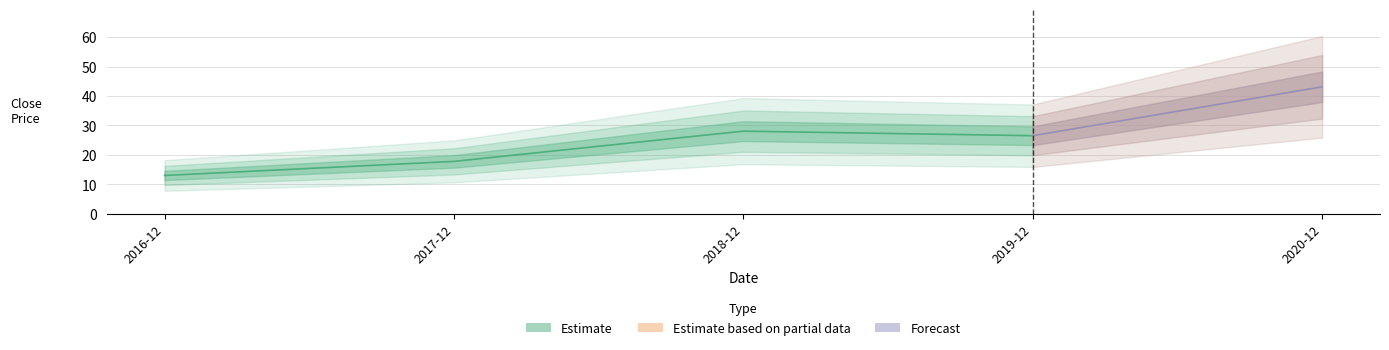

Reading left to right, transcribe all the data shown in this chart.

13.0	17.8	28.1	26.5	43.1